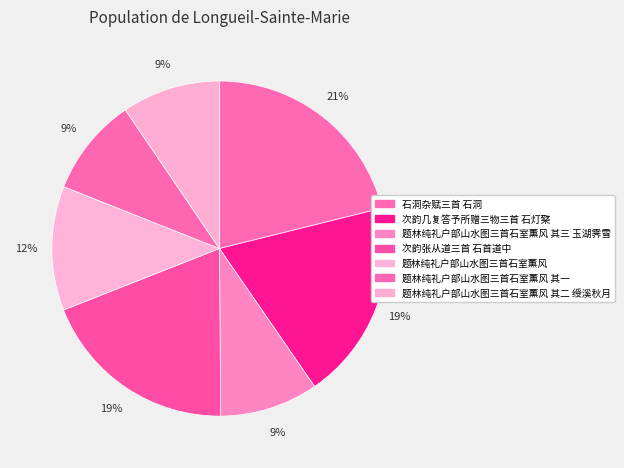

Is it true that 次韵张从道三首 石首道中 is 32% of the pie?

False